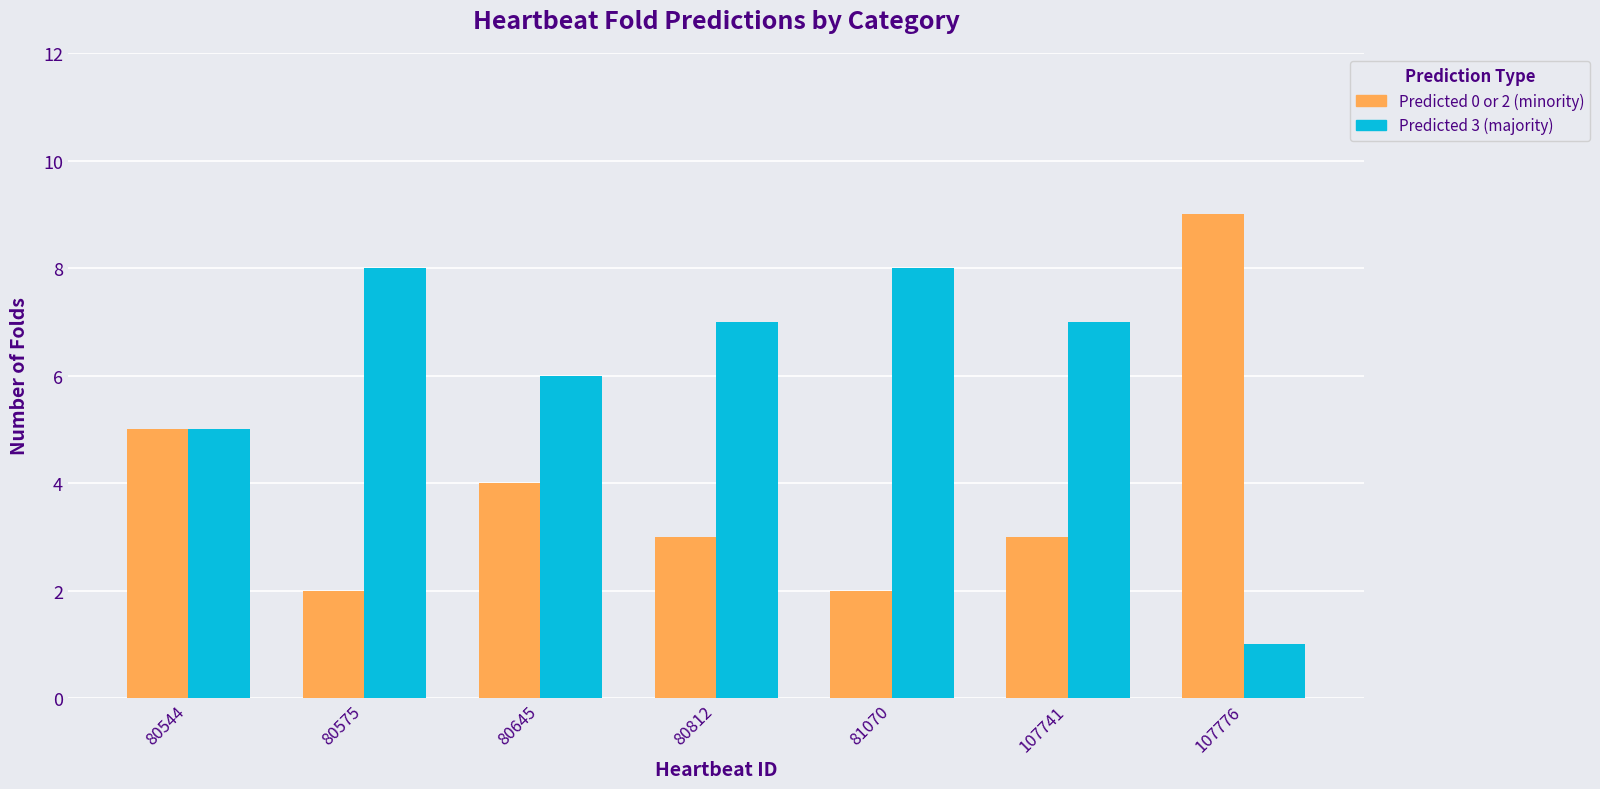

What is the difference between the highest and lowest values at 107776?

8